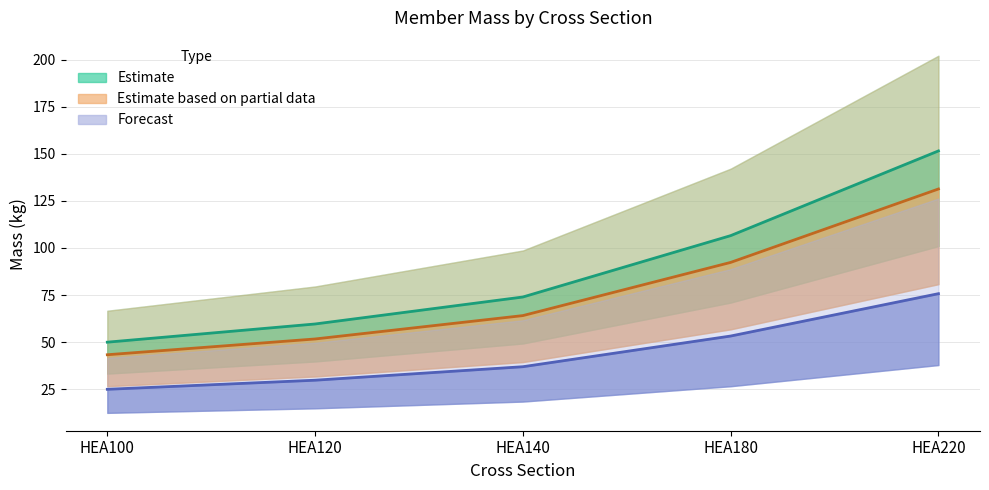

Which label corresponds to the smallest value in the chart?

HEA100